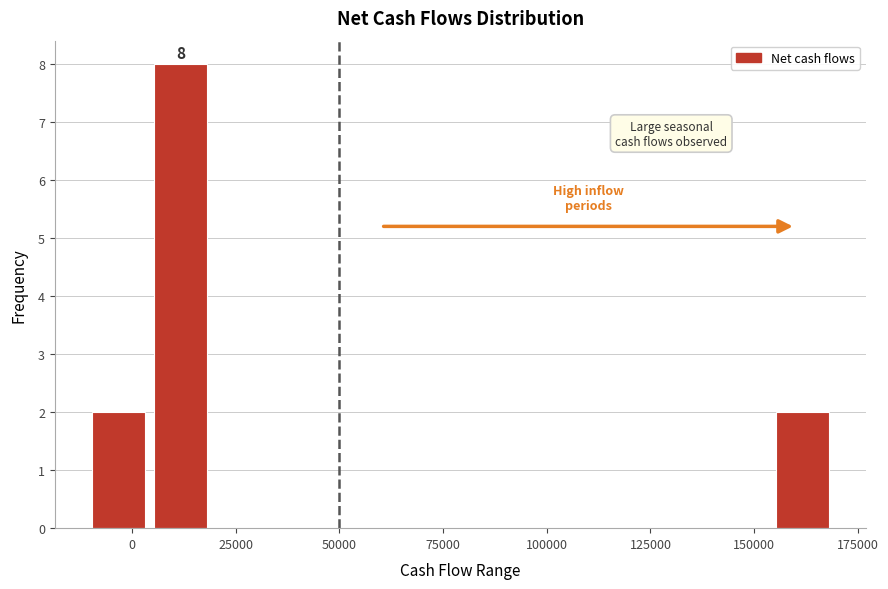

Around what value on the x-axis is the tallest bar? Give the approximate position of its centre, as read against the axis.

10000